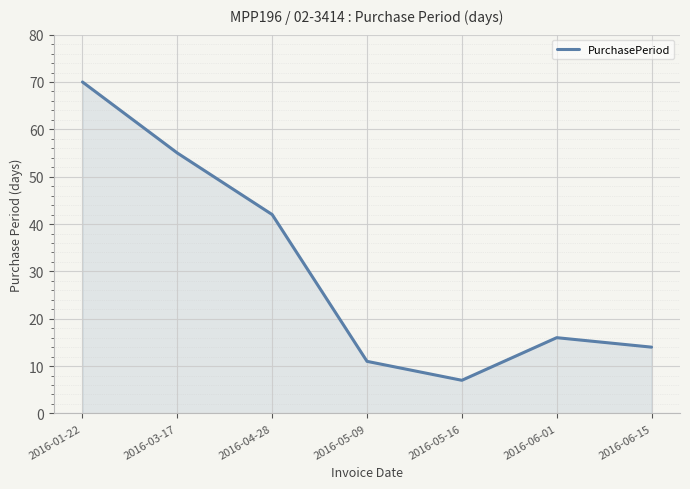

At which category does the data reach its first local peak?

2016-06-01